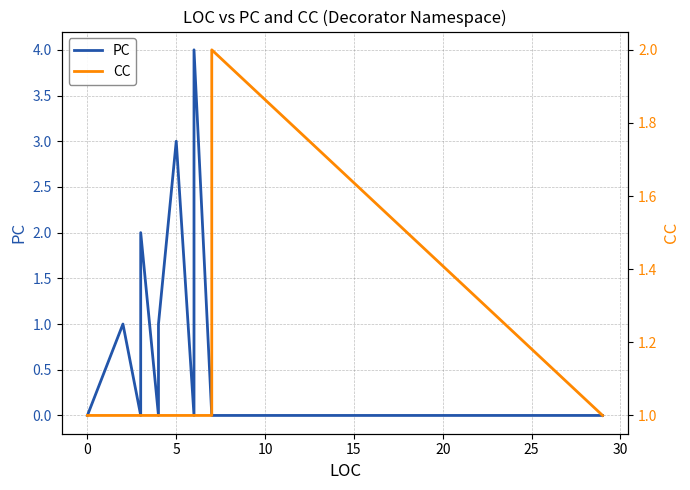

Which series has the largest range (max minus min)?

PC